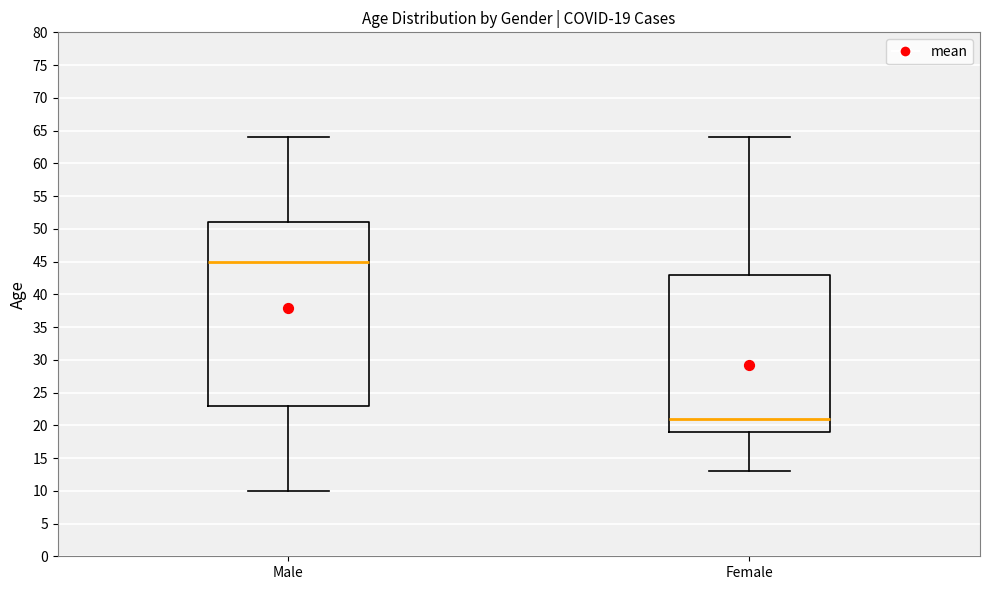

Which box's median line is the lowest?

Female